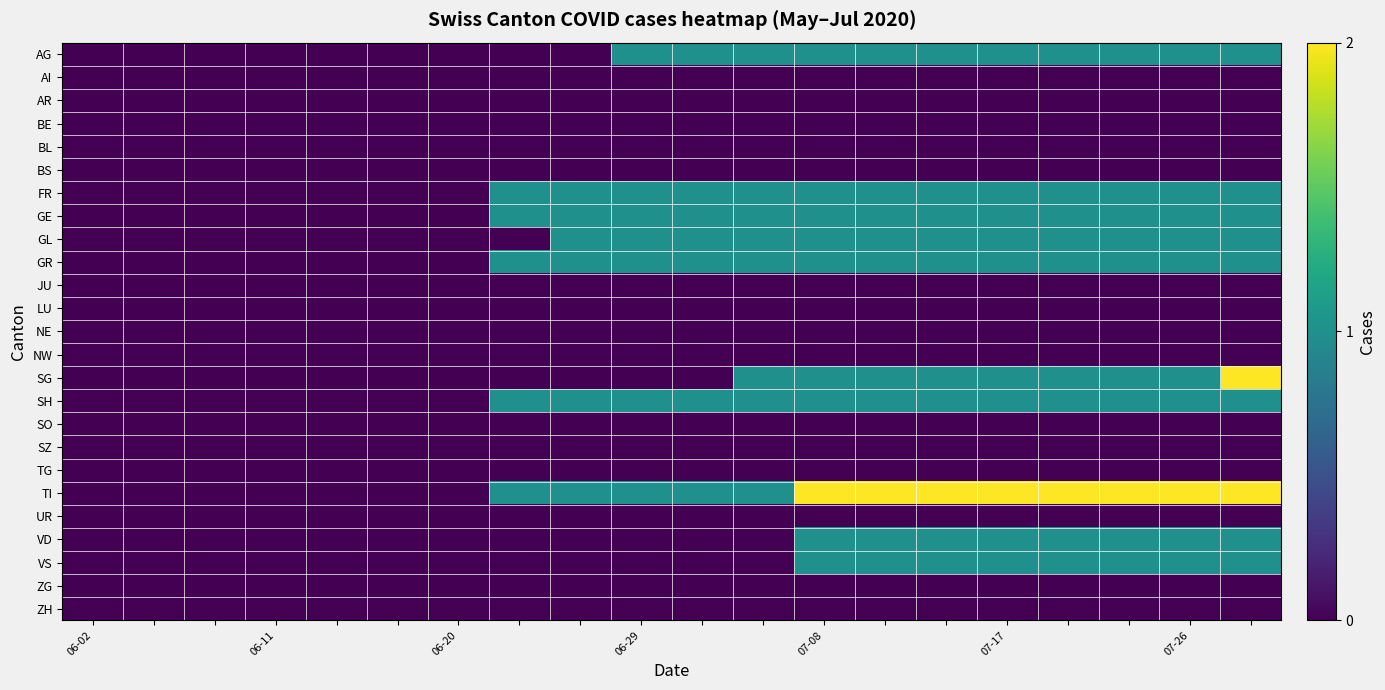

Rank the series by their maximum value, from lowest to highest.

AI, AR, BE, BL, BS, JU, LU, NE, NW, SO, SZ, TG, UR, ZG, ZH, AG, FR, GE, GL, GR, SH, VD, VS, SG, TI